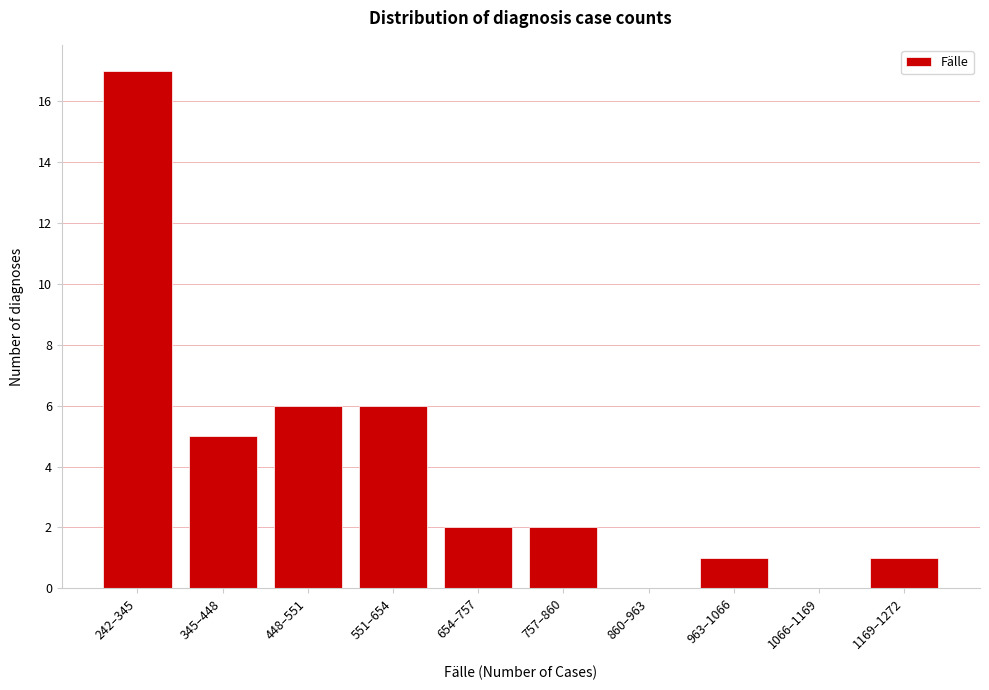

Reading left to right, transcribe all the data shown in this chart.

242–345=17	345–448=5	448–551=6	551–654=6	654–757=2	757–860=2	860–963=0	963–1066=1	1066–1169=0	1169–1272=1